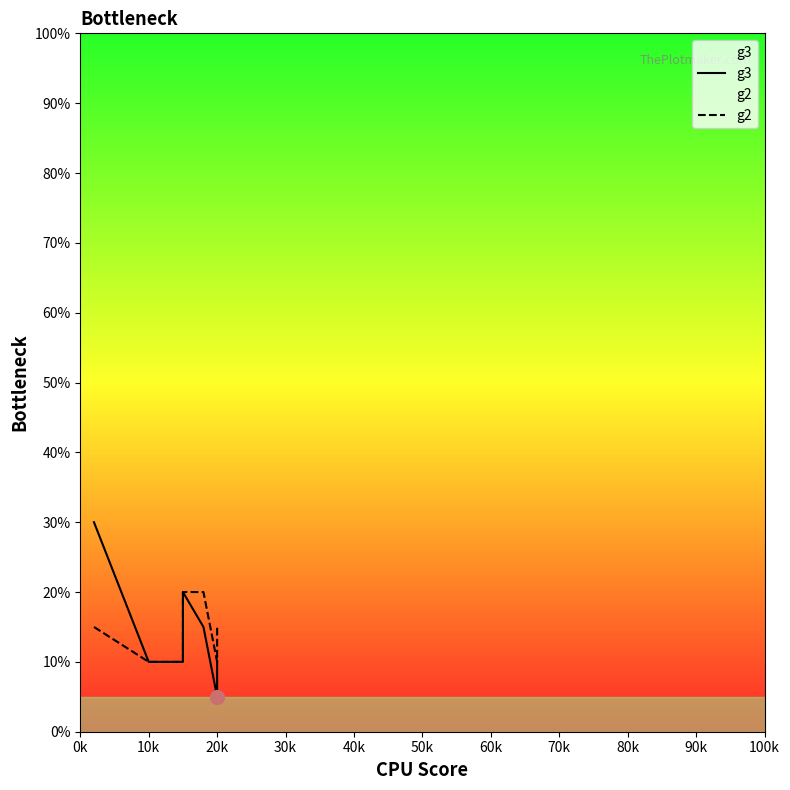

What is the difference between the maximum and minimum values in the g3 series?

25